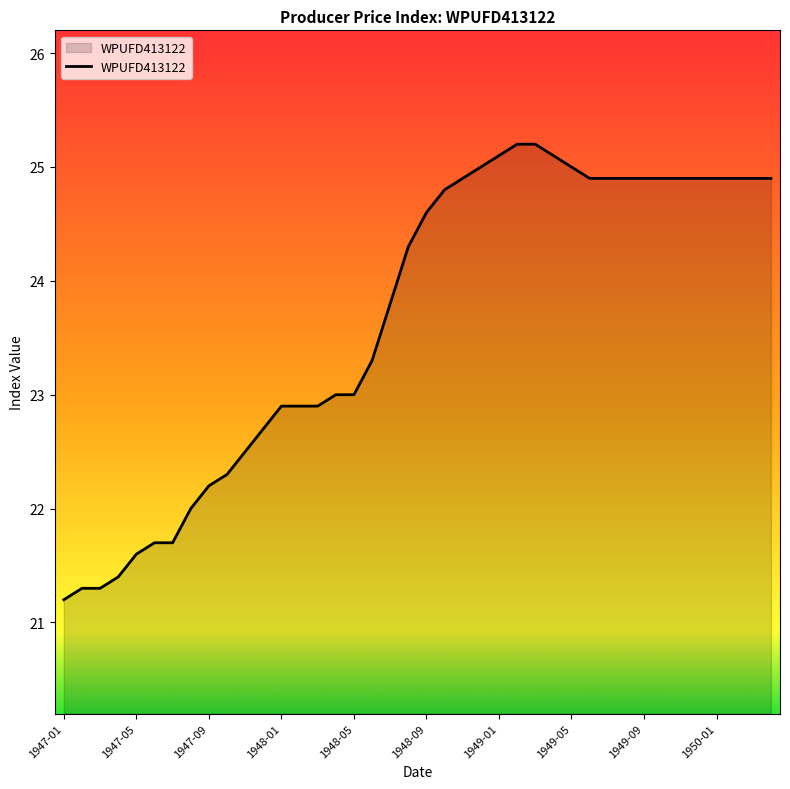

How many distinct data groups are displayed?

1